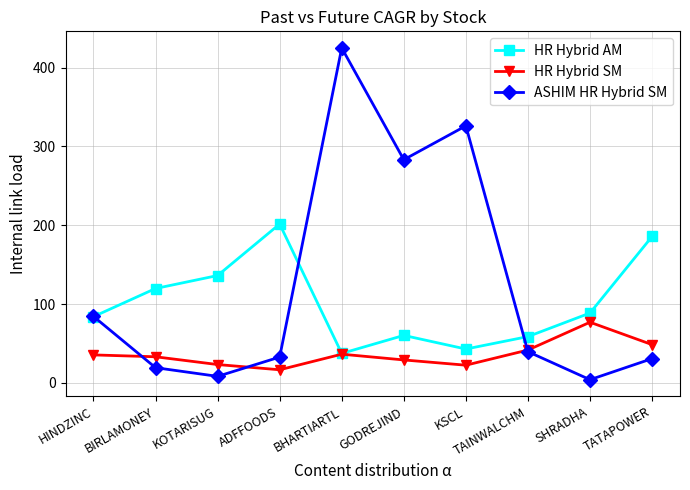

How many values in the HR Hybrid AM series are below 88?

5